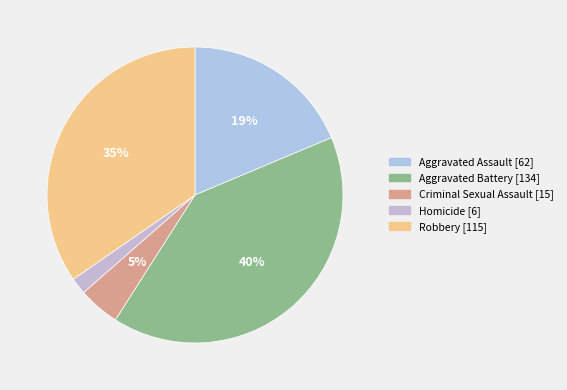

To the nearest percent, what percentage of the pie is Criminal Sexual Assault?

5%